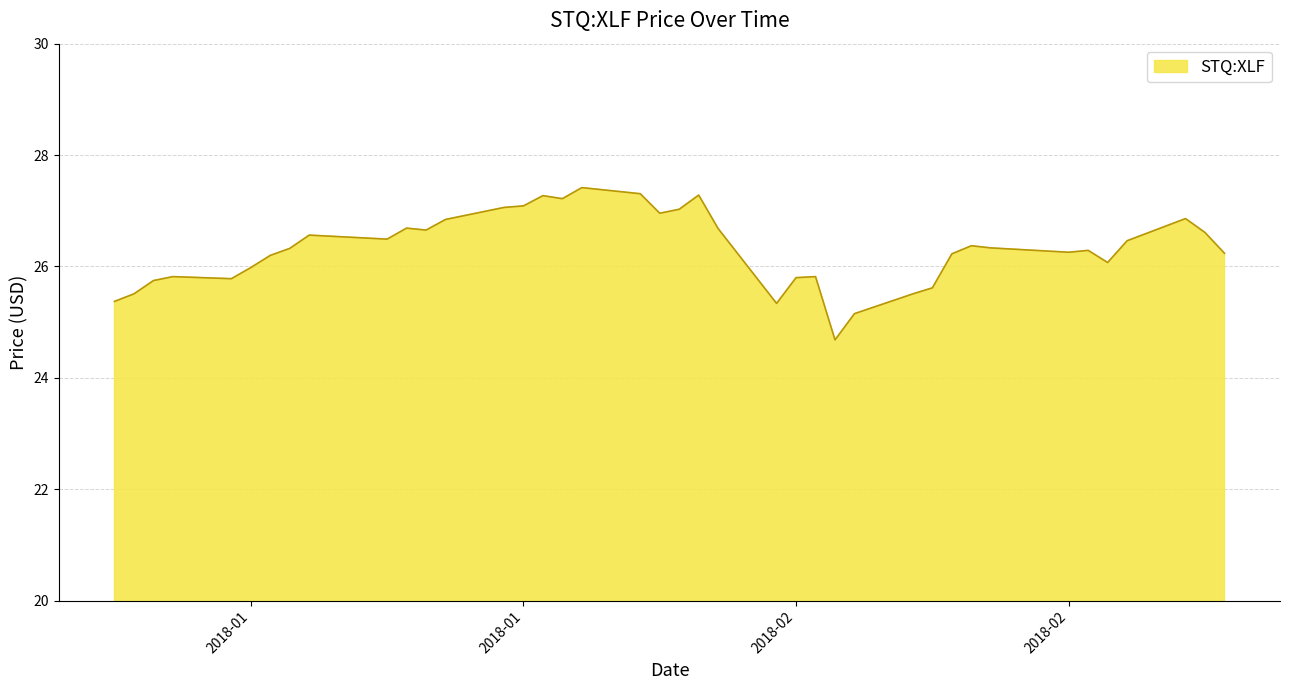

Does the chart have visible grid lines?

Yes